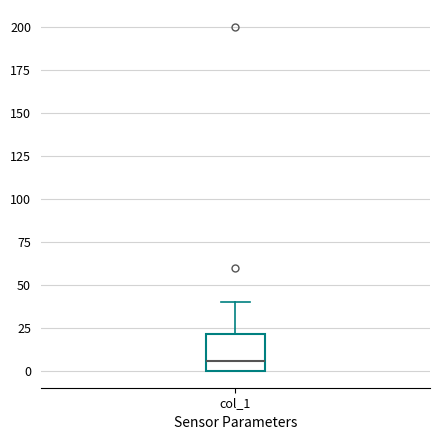

Transcribe this box plot: give where the median line is, the range the box spans, and where the two whiskers end, as read against the y-axis. The values are not printed on the chart, so give them approximately, as read against the axis.

median 5, box 0 to 20, whiskers 0 to 40